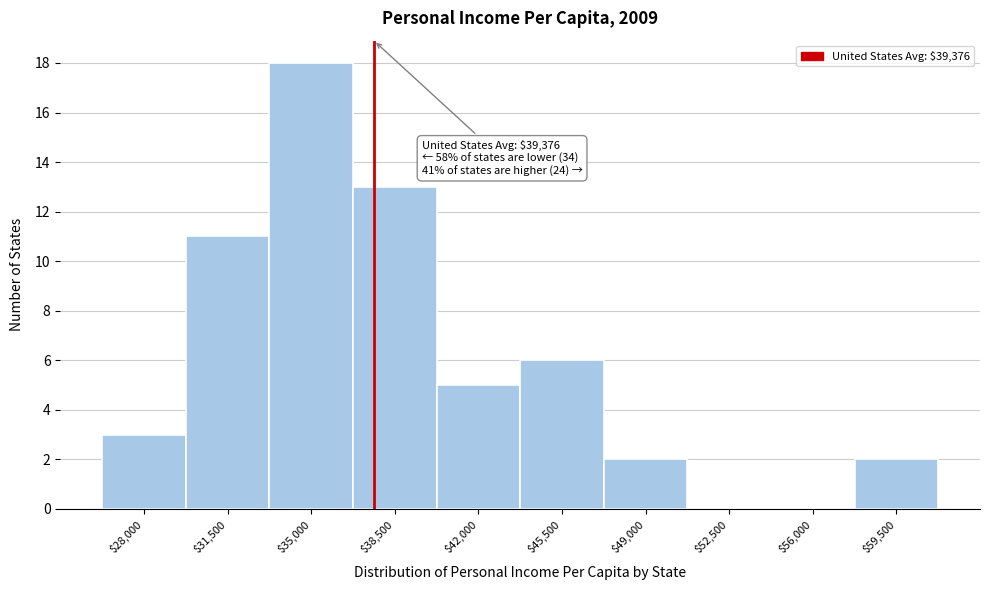

Where is the data nearest to the value 9?

$31,500